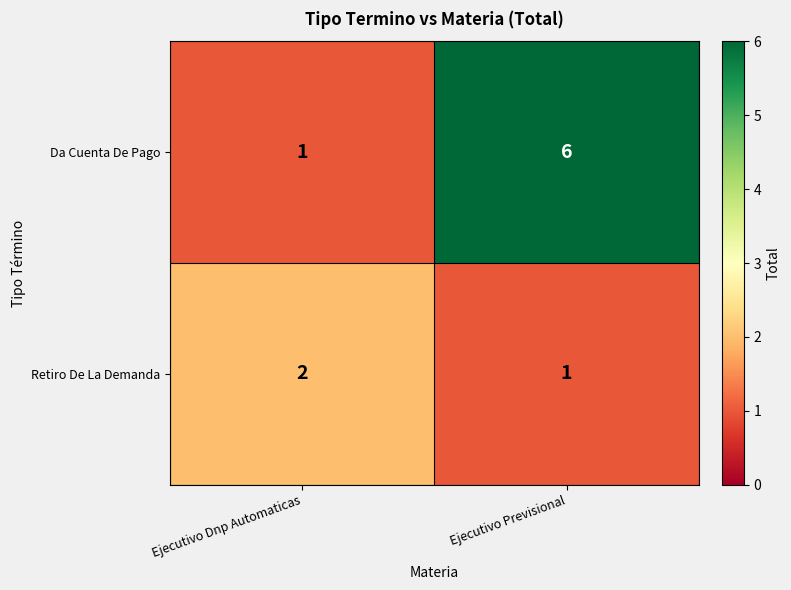

Reading right to left, what are all the values shown in this chart?

Da Cuenta De Pago: 6	1
Retiro De La Demanda: 1	2